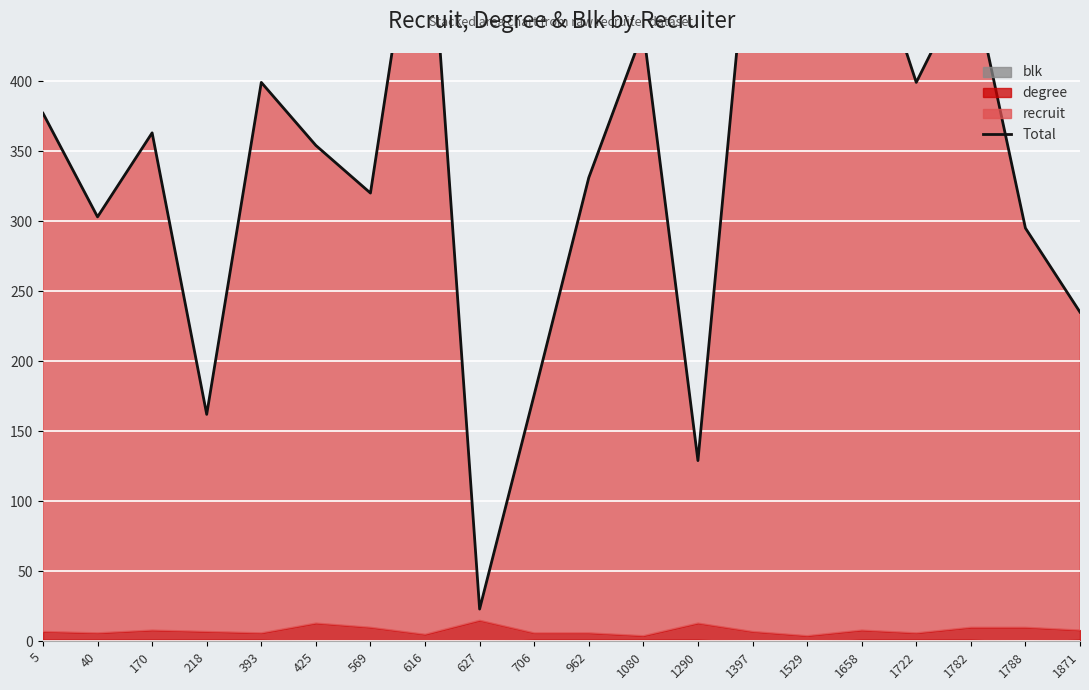

List the labels in order of value, smallest first.

627, 1290, 218, 706, 1871, 1788, 40, 569, 962, 425, 170, 5, 393, 1722, 1080, 1782, 1658, 1397, 616, 1529